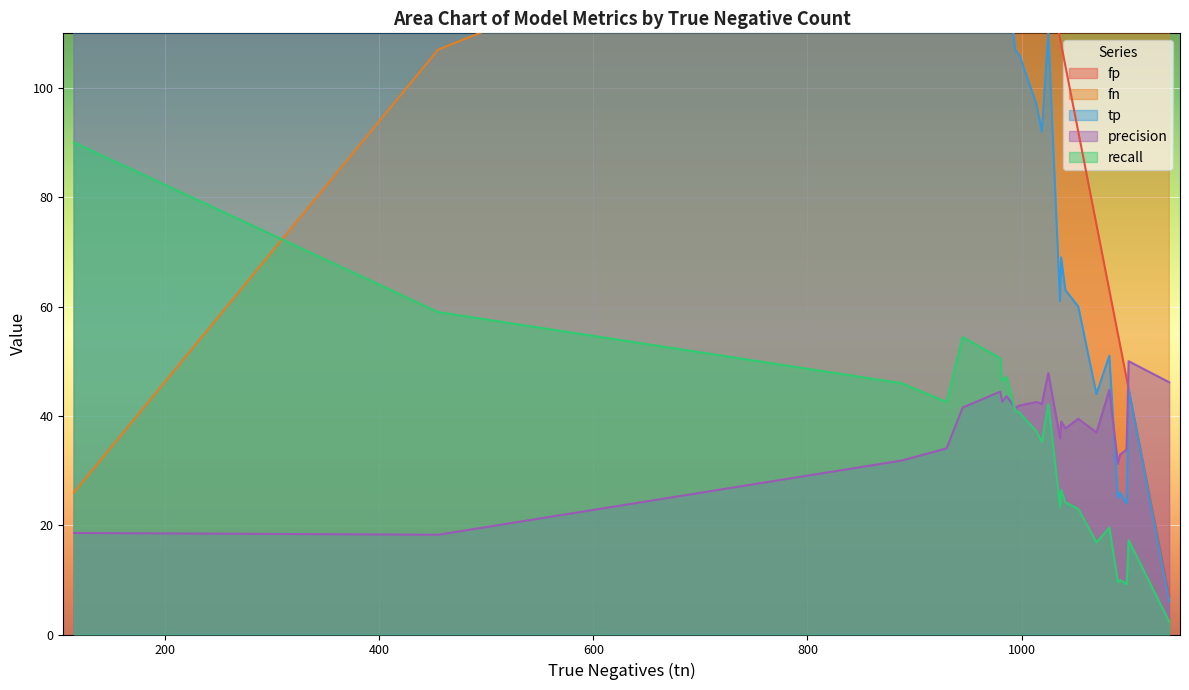

True or false: fn has more than 0 points higher than both neighbors.

True